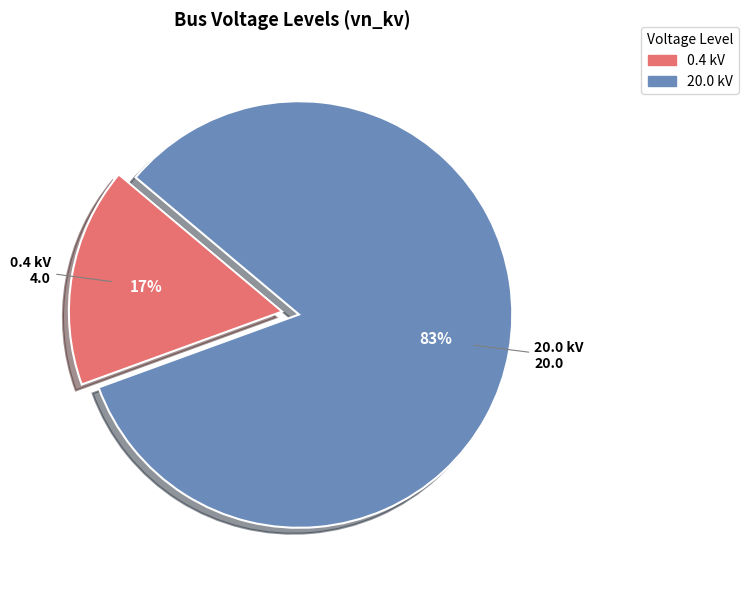

Does any single category account for the majority?

Yes